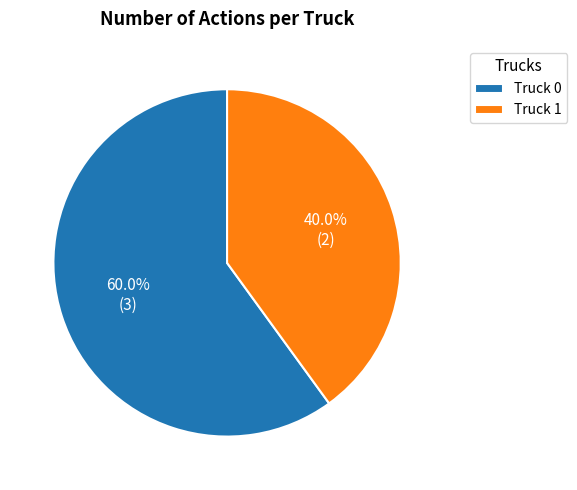

Between Truck 1 and Truck 0, which is larger?

Truck 0